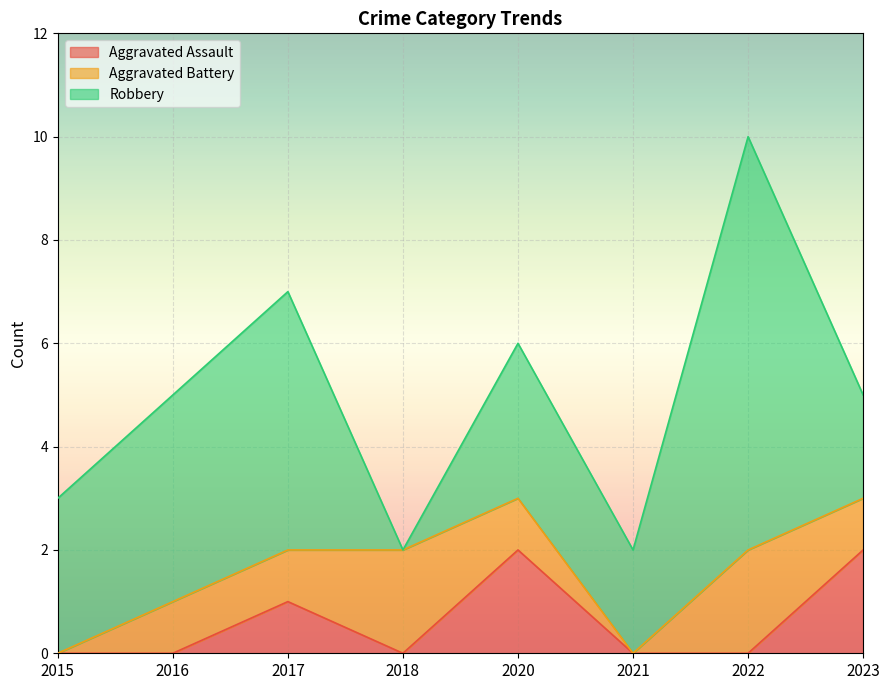

What is the difference between the highest and lowest values at 2015?

3